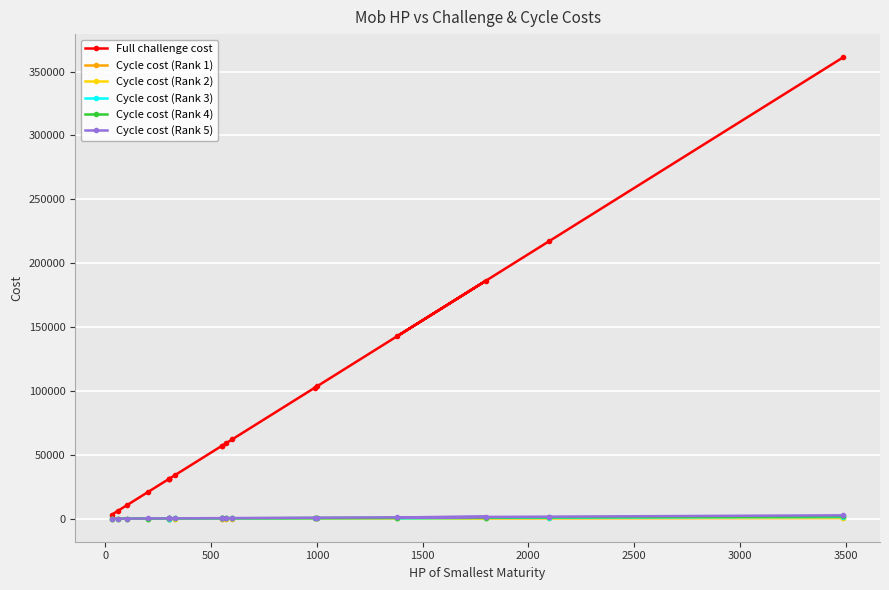

Is the value of Cycle cost (Rank 5) at 17 greater than the value of Full challenge cost at 500?

No